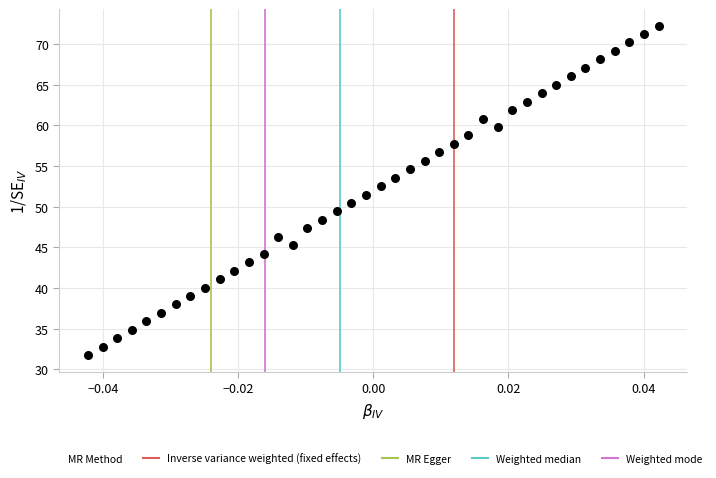

What is the range of Y values (max minus min)?

40.5